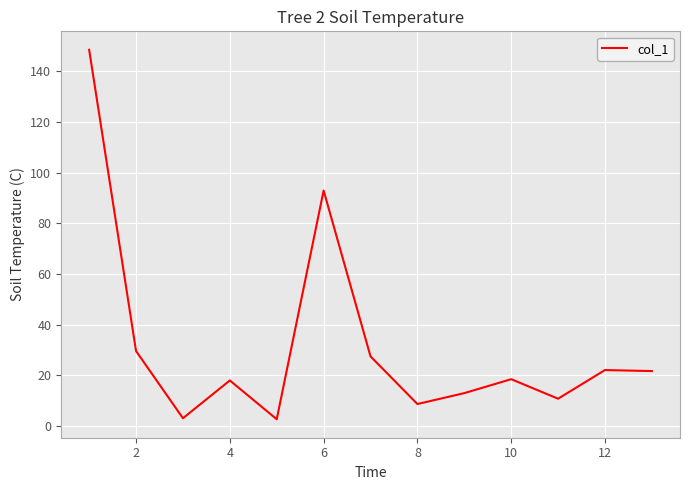

What is the difference between the maximum and minimum values?

145.7